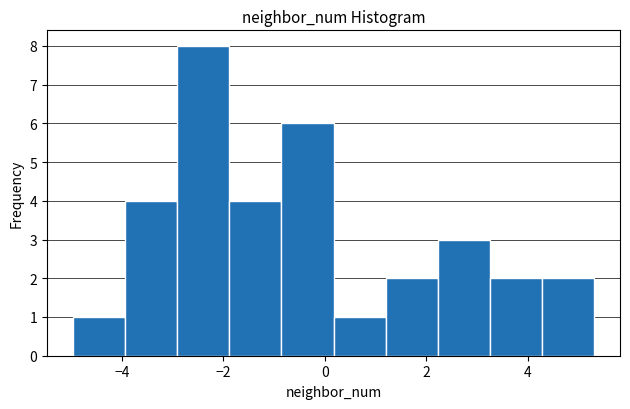

Which range on the x-axis has the tallest bar?

-3.0 to -1.8